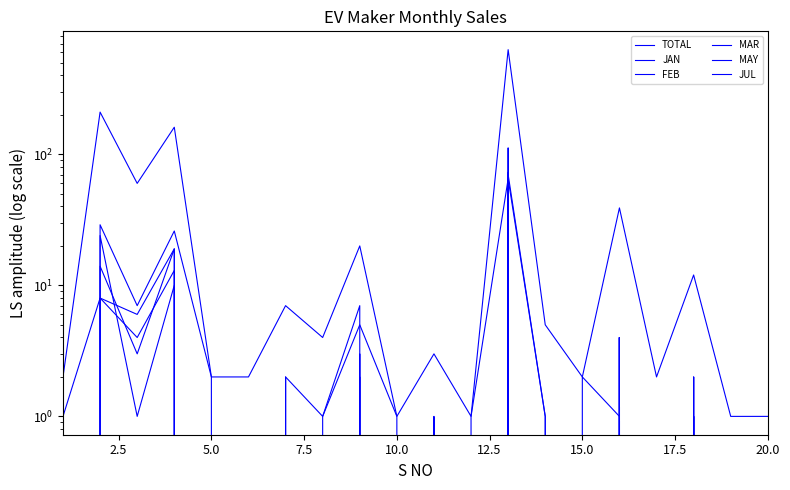

How many data points in FEB are above 0?

7